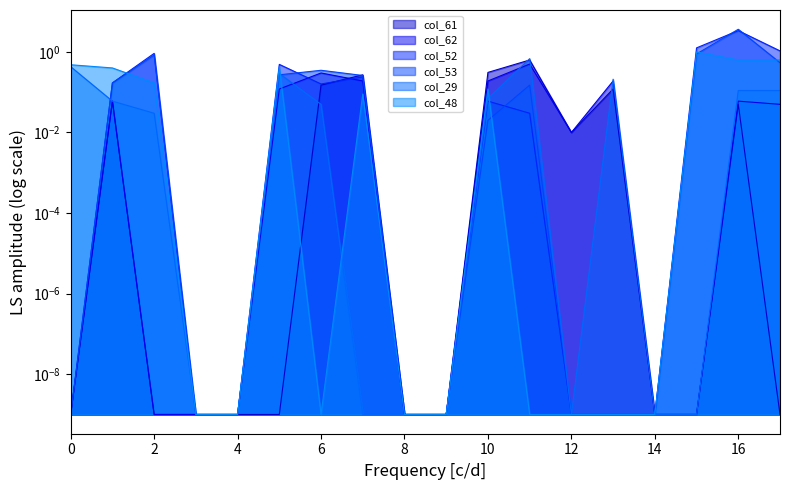

True or false: col_53 and col_62 cross at least once.

False